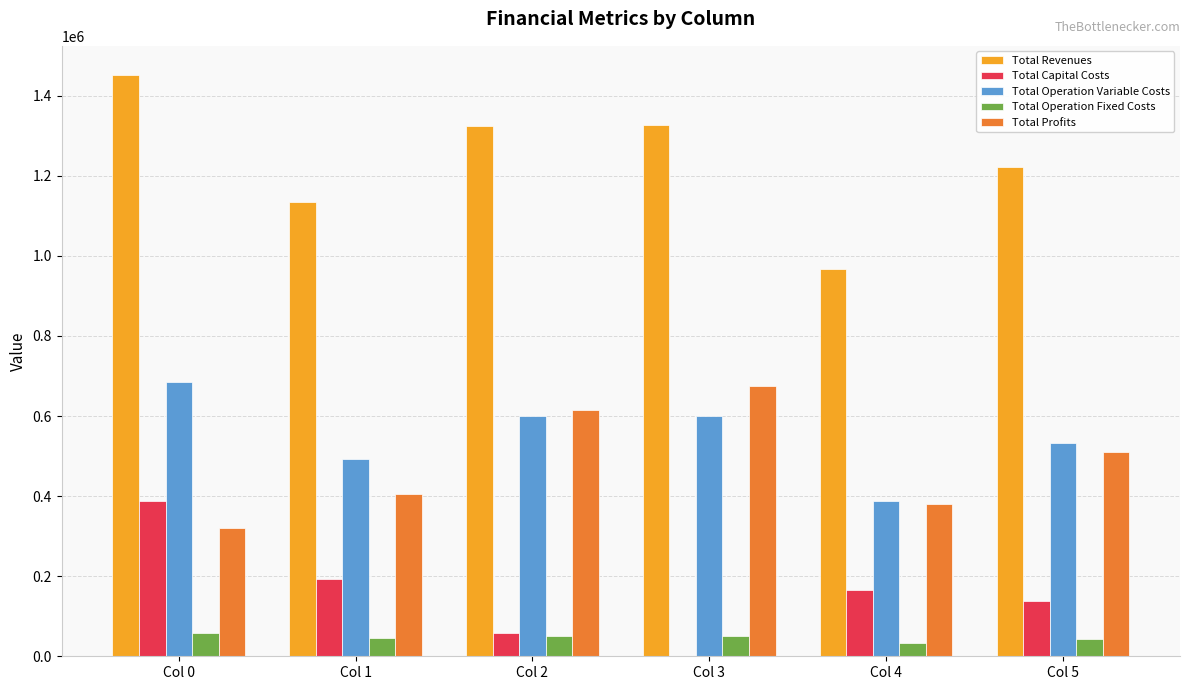

Count the number of data series in this chart.

5